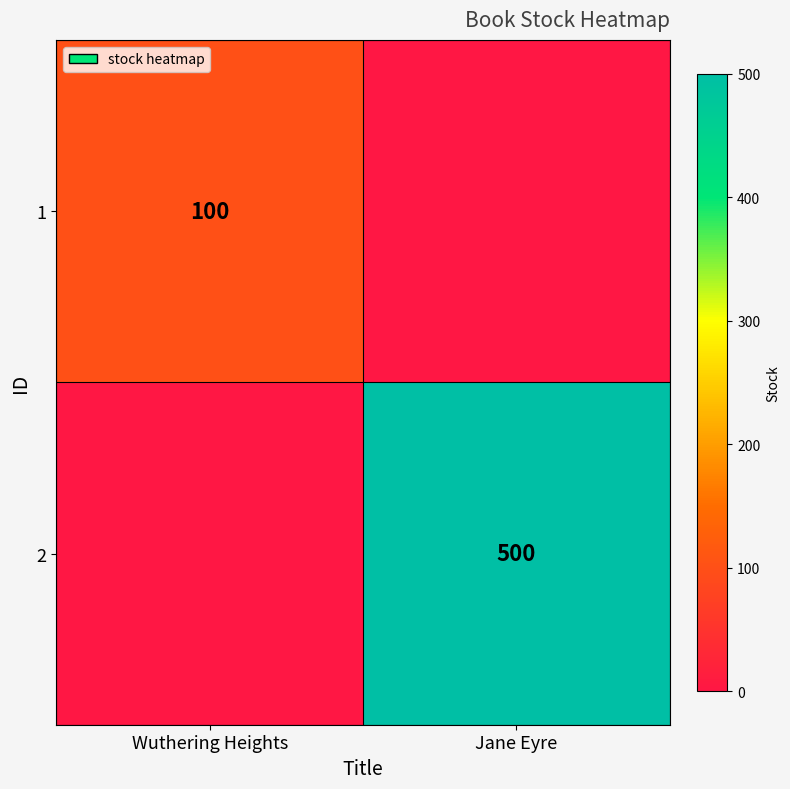

What is the spread (max minus min) of values at Wuthering Heights?

100